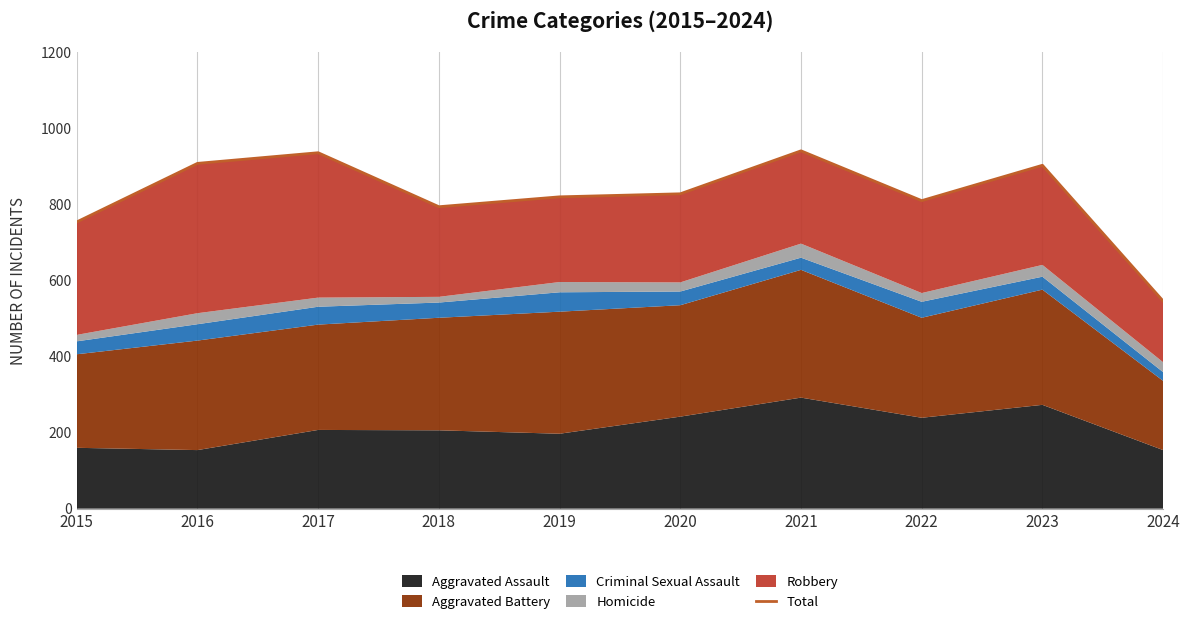

Reading right to left, list all the values displayed in this chart.

2024=546	2023=903	2022=810	2021=941	2020=828	2019=820	2018=794	2017=936	2016=908	2015=754